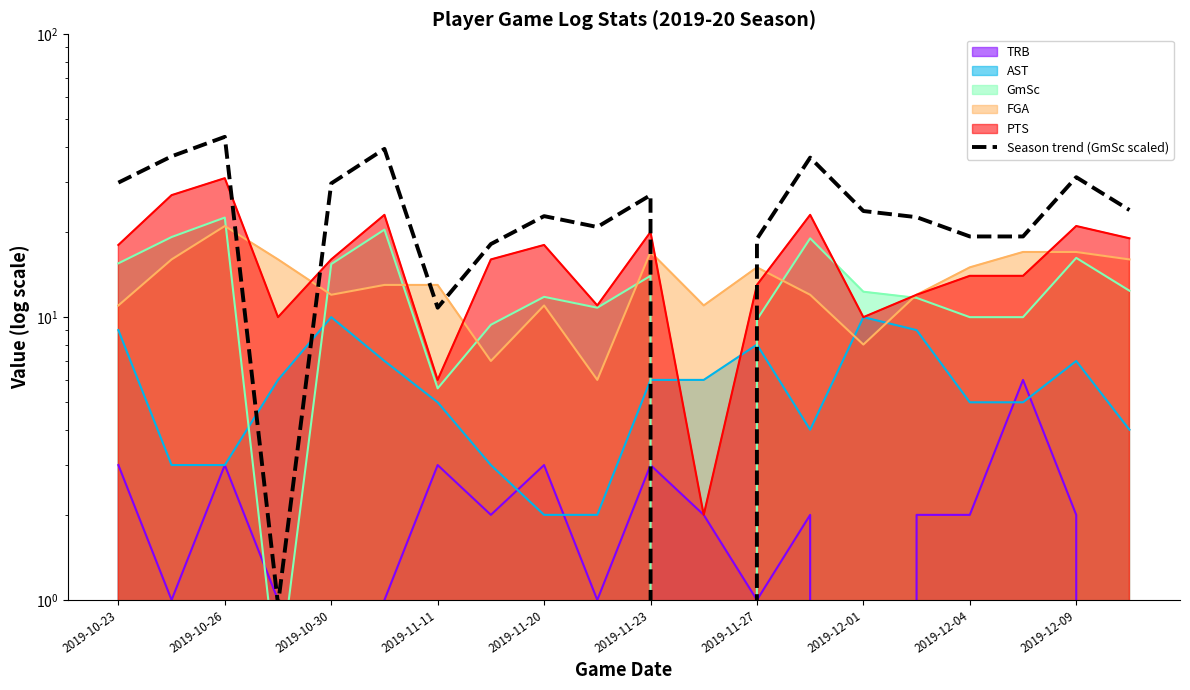

How many positive values are there?

19